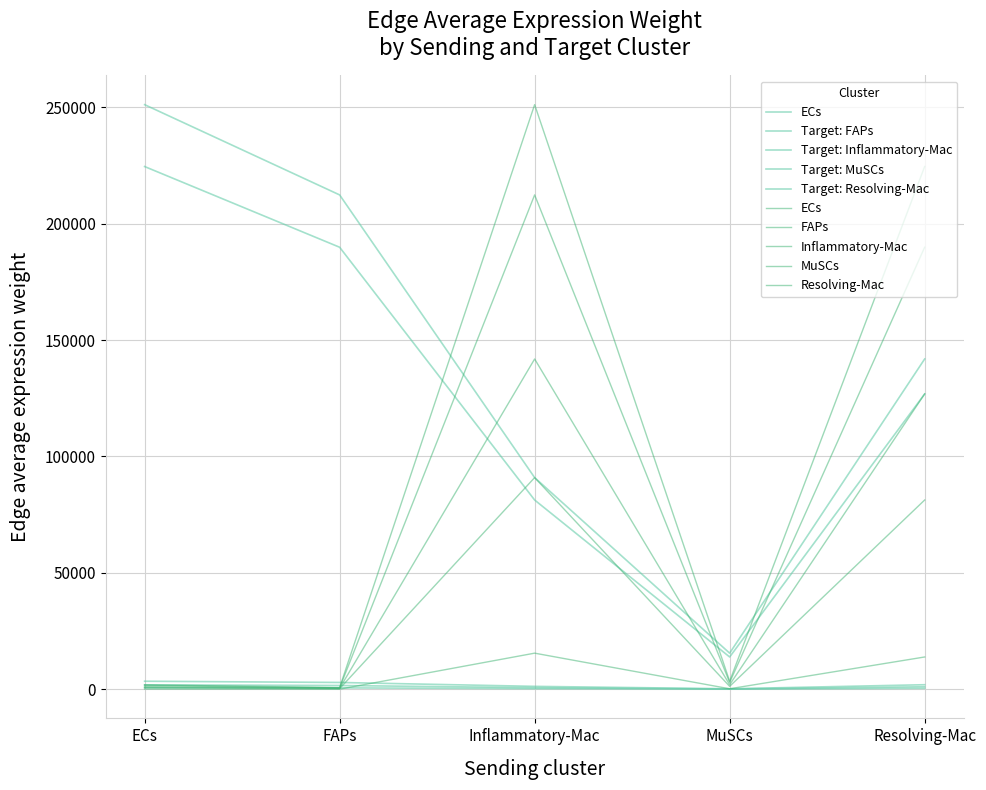

Which series has the widest spread of values?

ECs